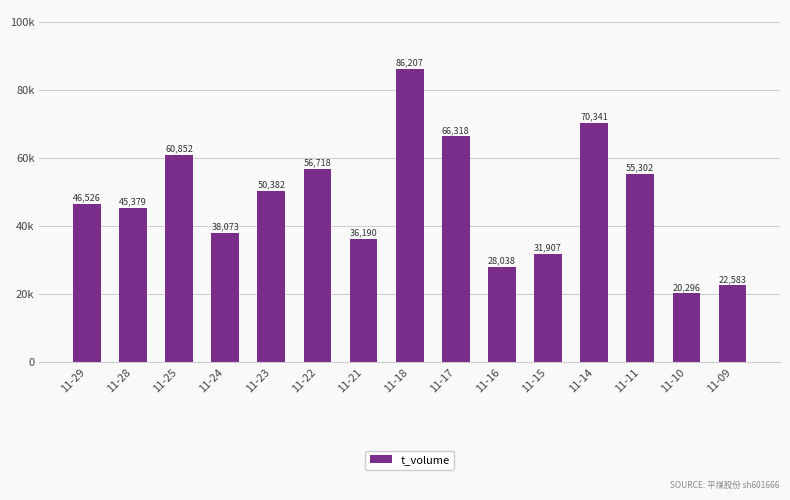

What is the change in value from 11-23 to 11-18?

+35825